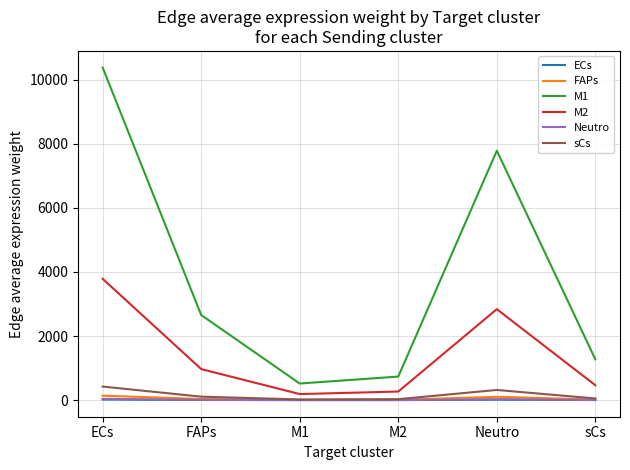

True or false: Neutro has more than 0 points higher than both neighbors.

True